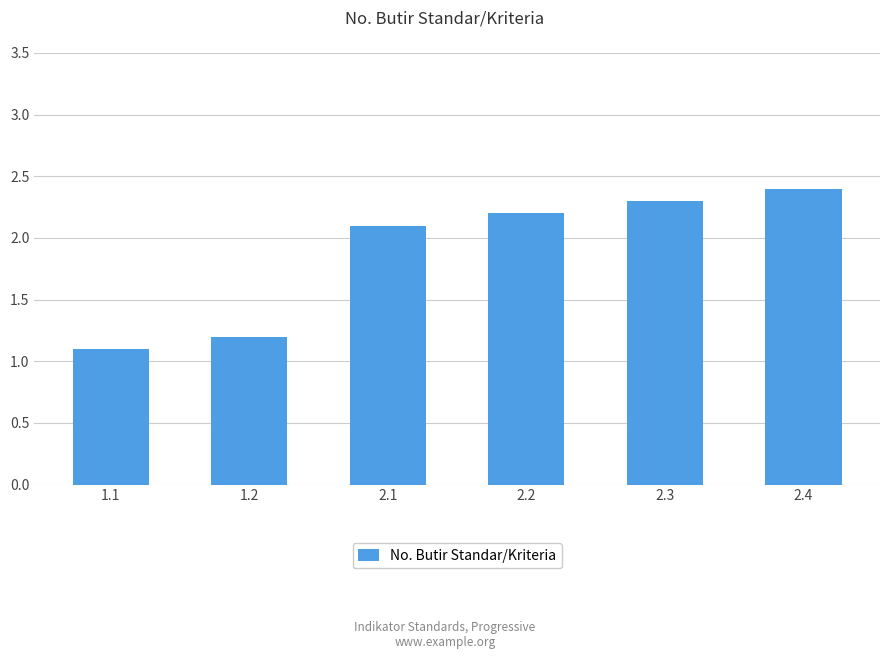

Reading left to right, transcribe all the data shown in this chart.

1.1	1.2	2.1	2.2	2.3	2.4